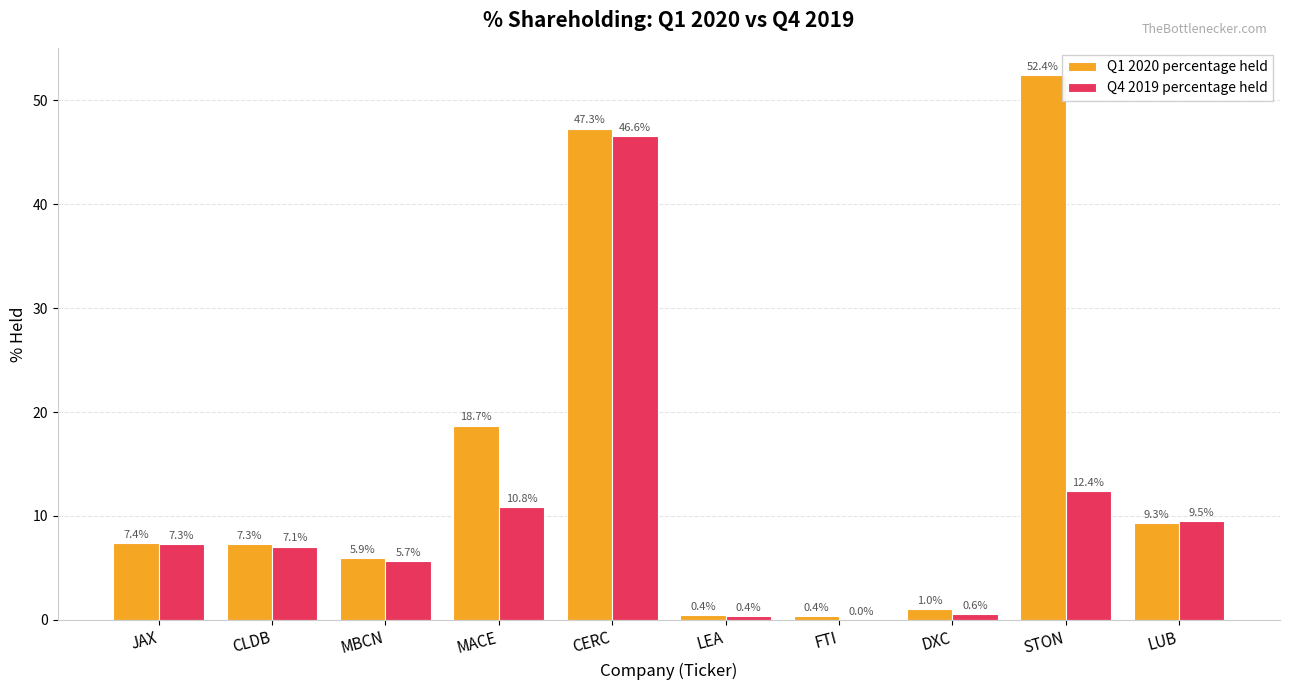

True or false: Q1 2020 percentage held has a value of 5.9 at LUB.

False